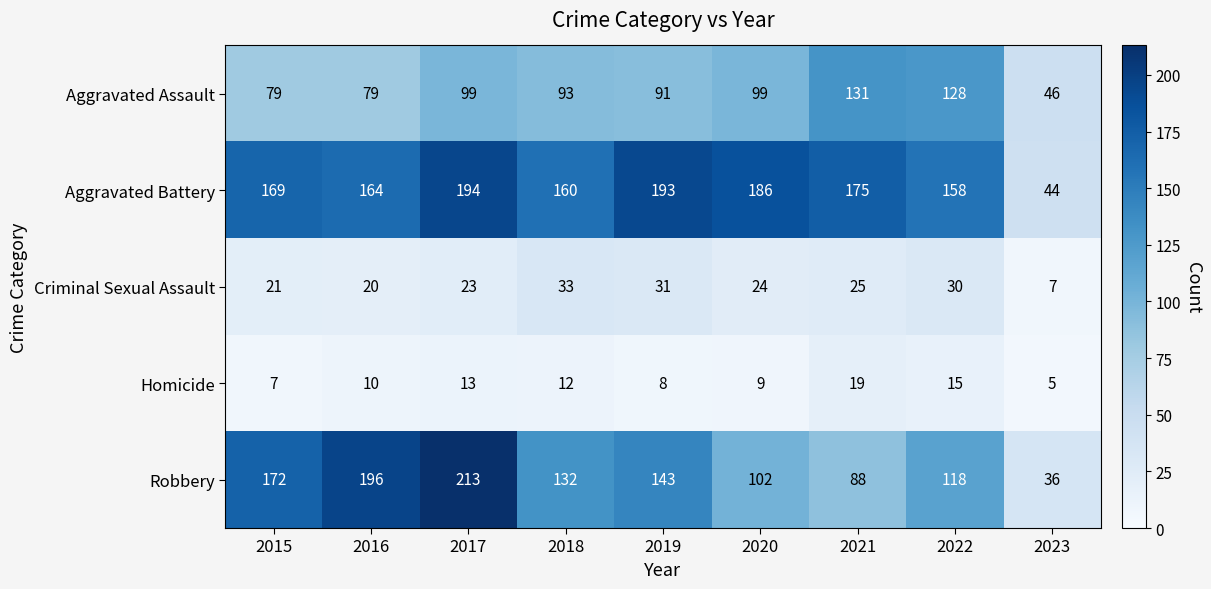

What is the average value of the Aggravated Battery series?

160